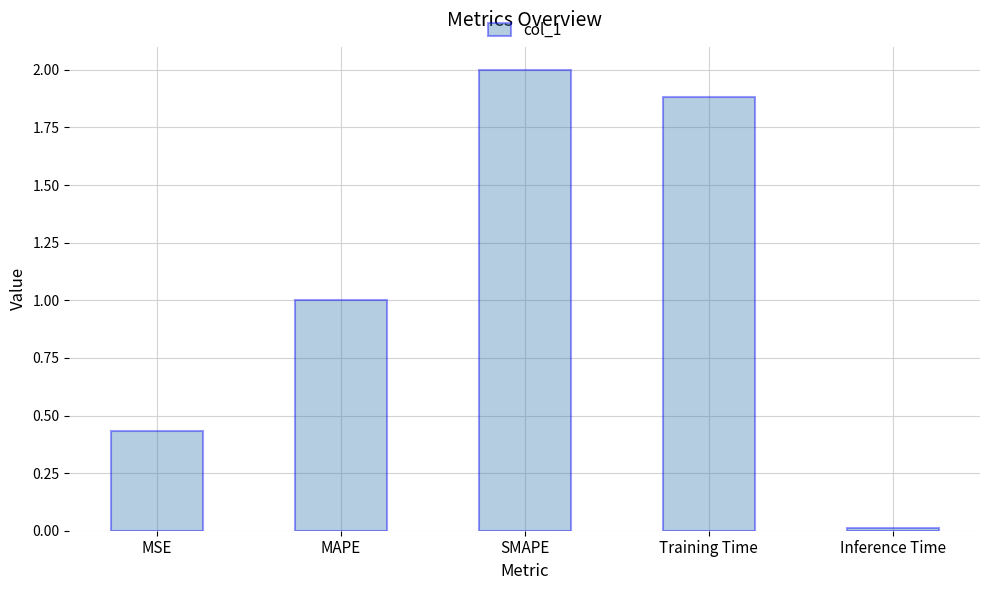

What is the label of the 3rd bar from the right?

SMAPE